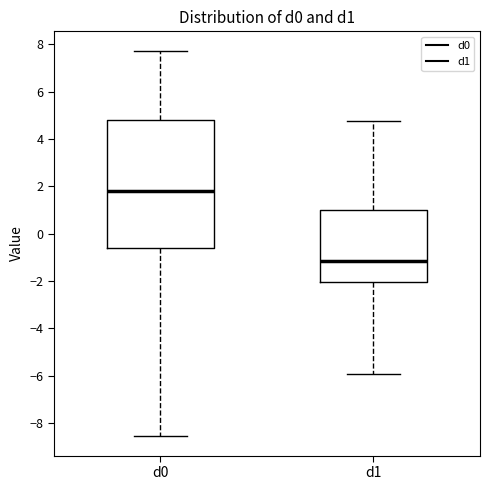

Which box's median line is the highest?

d0